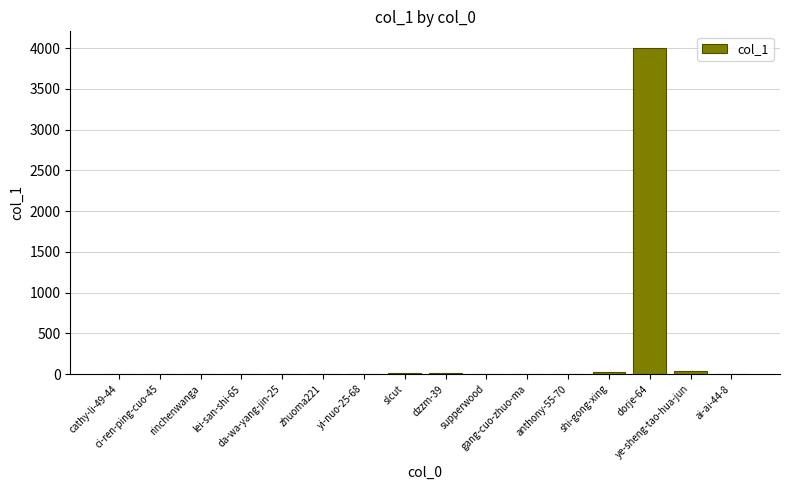

What is the greatest value displayed?

4005